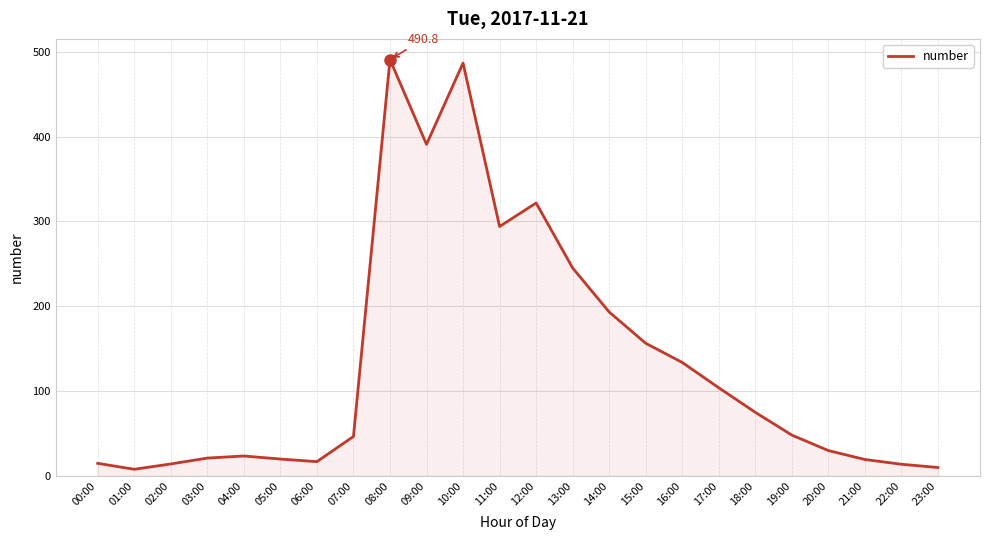

What is the ratio of the value at 11:00 to the value at 13:00?

1.2